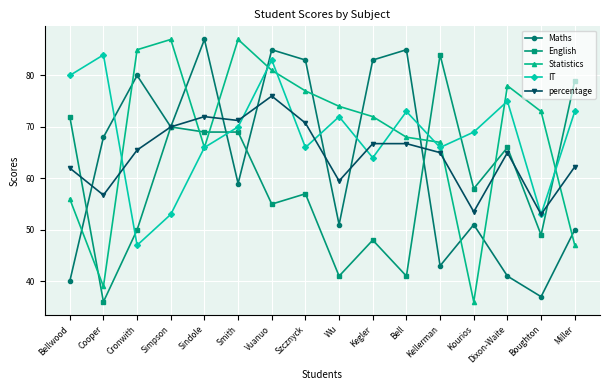

The Statistics series shows 77.0 at Szcznyck. True or false?

True